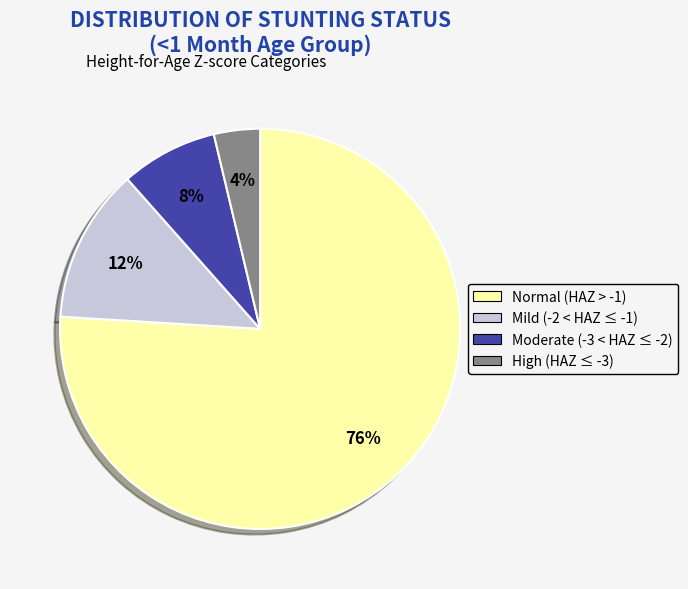

What is the majority slice?

Normal (HAZ > -1)